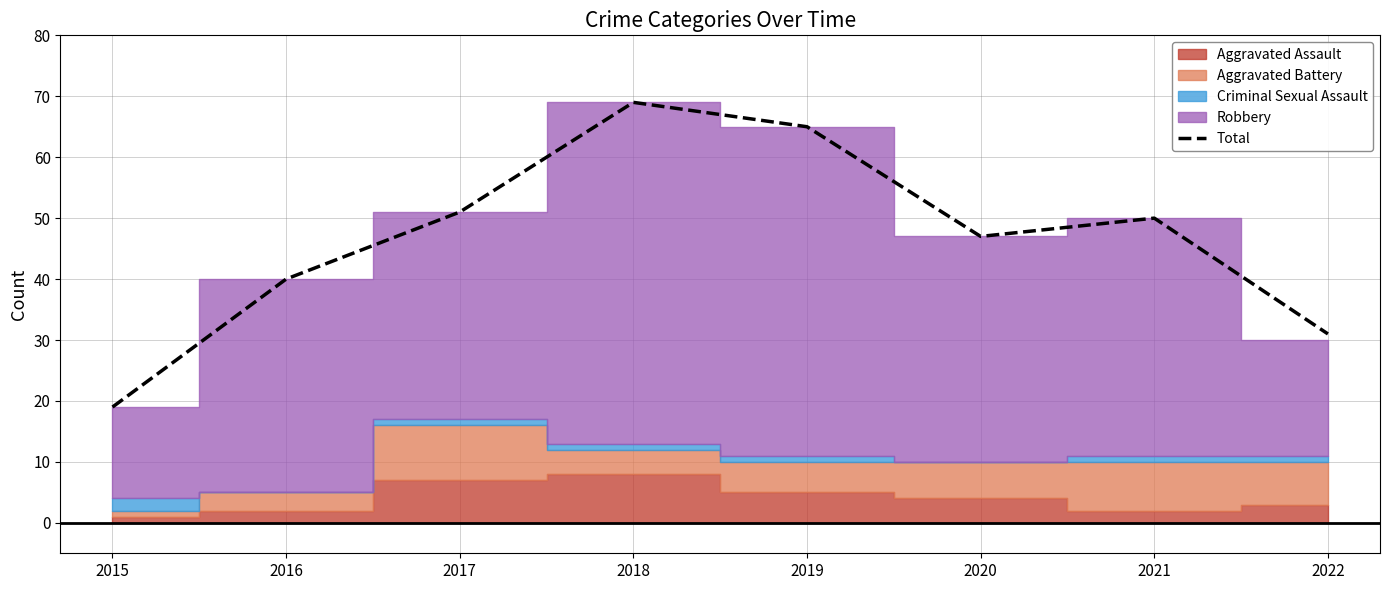

Which category has the highest value across all series?

2018